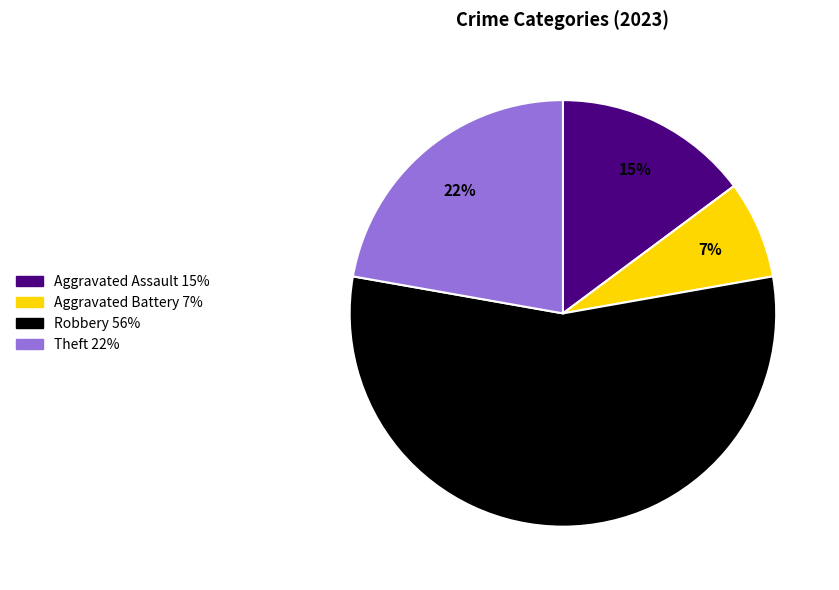

How many segments does this pie chart have?

4